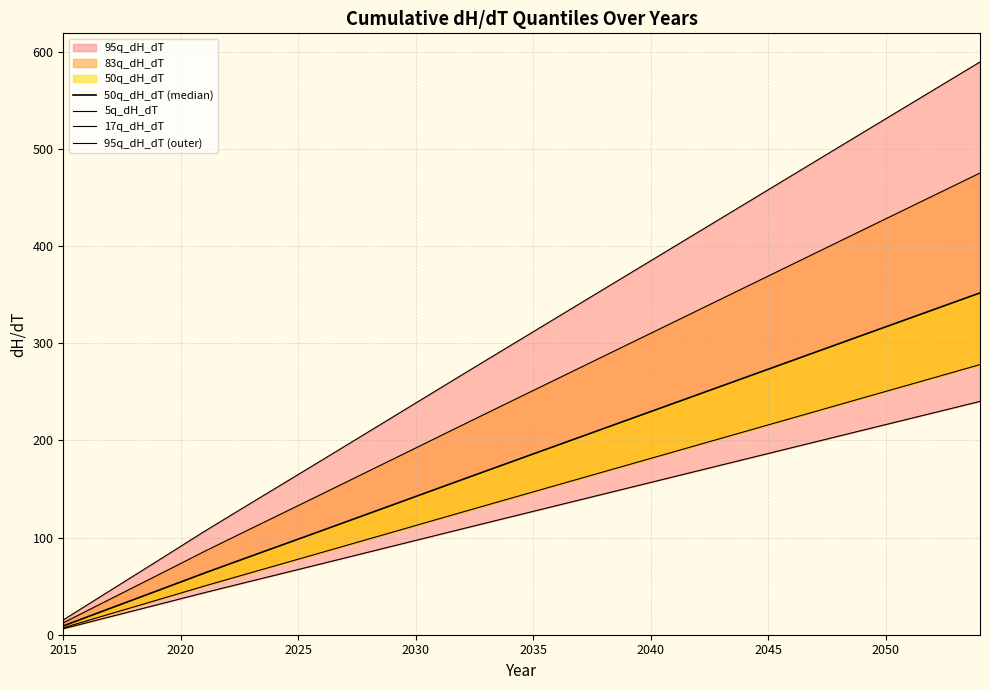

What is the value of the 83q_dH_dT point at the 22nd from the left?

263.2